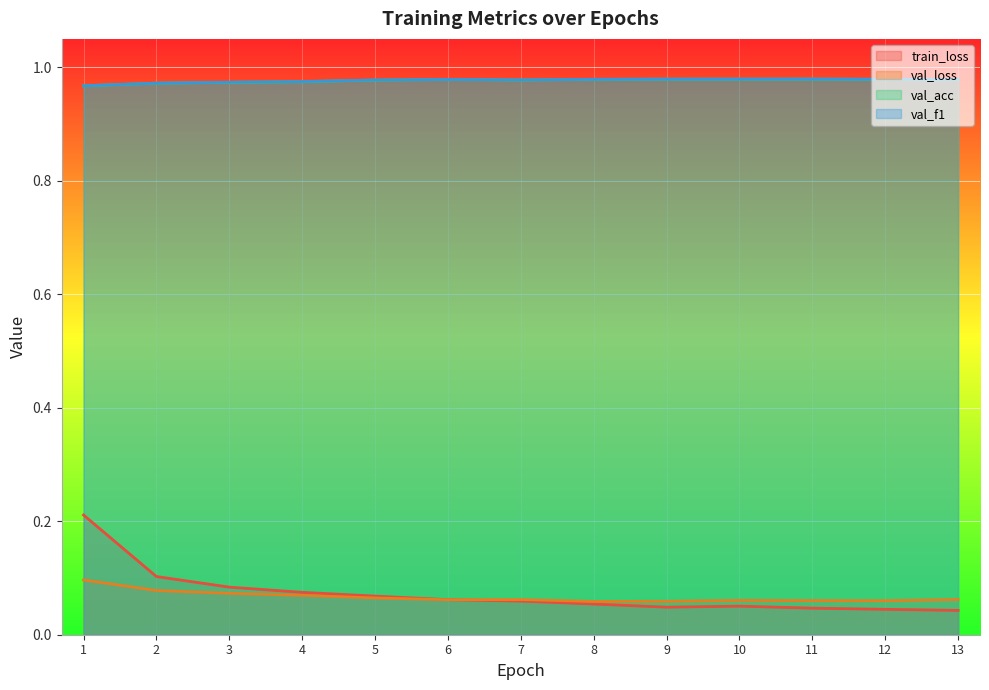

What is the greatest value displayed?

1.0